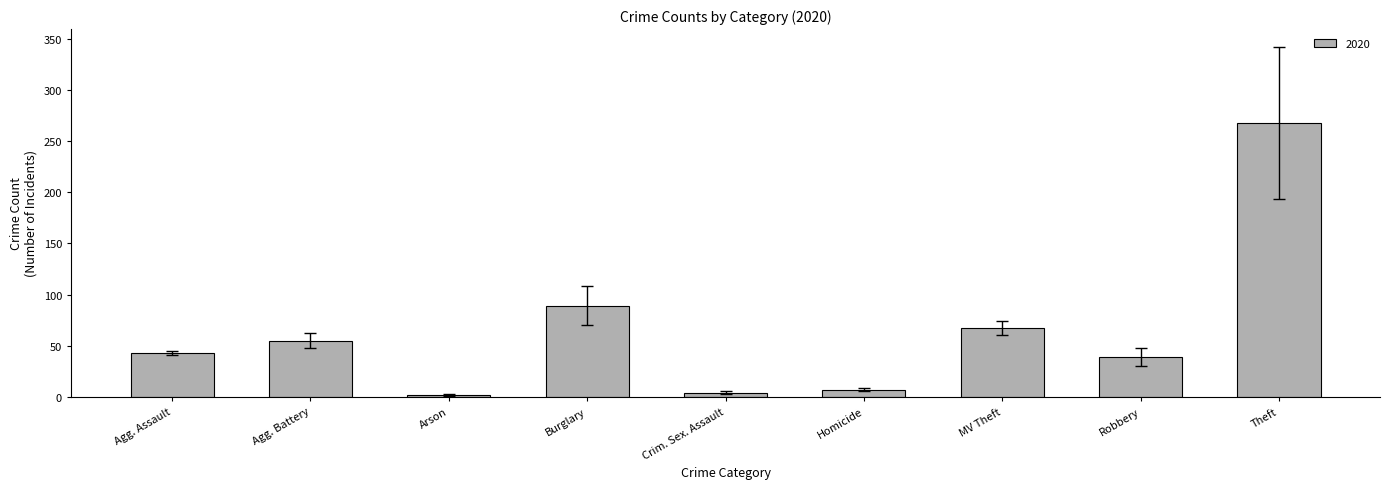

What is the greatest value displayed?

268